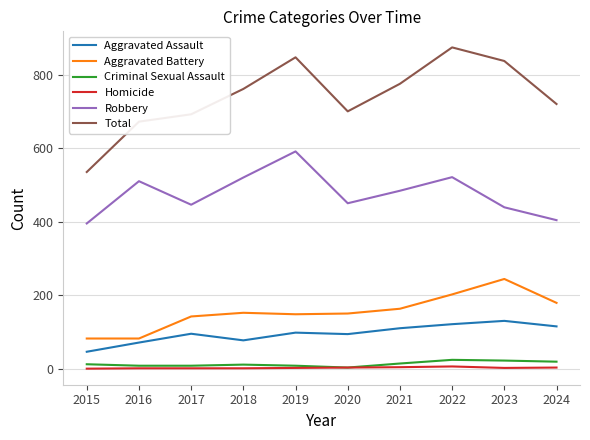

Rank the series by their maximum value, from lowest to highest.

Homicide, Criminal Sexual Assault, Aggravated Assault, Aggravated Battery, Robbery, Total